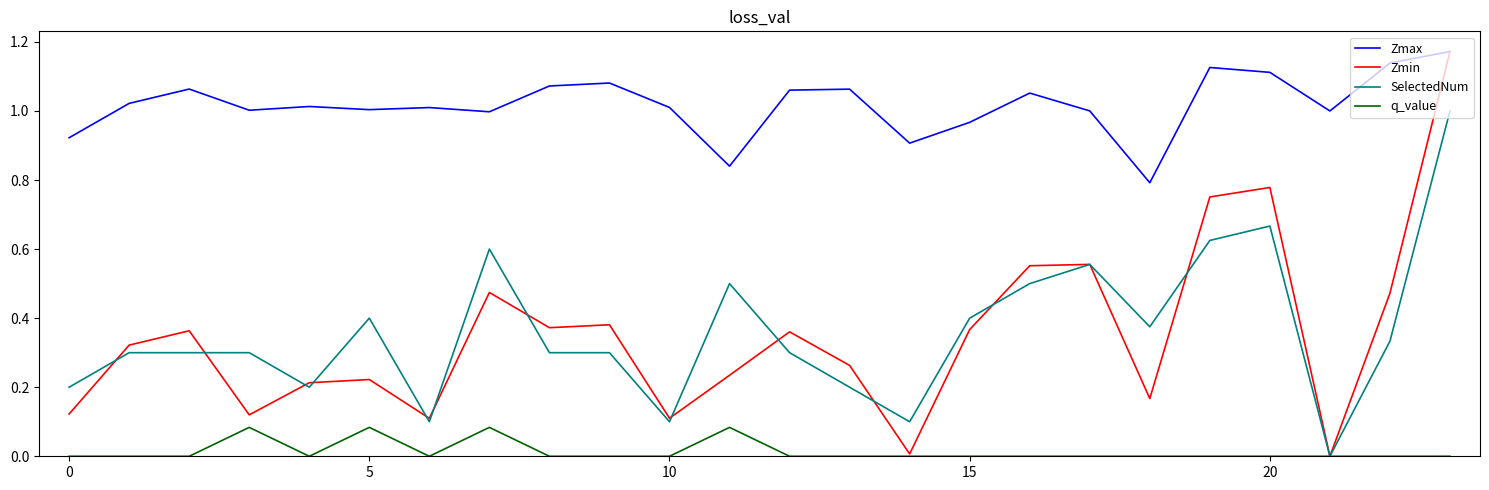

True or false: Zmax and q_value cross at least once.

False